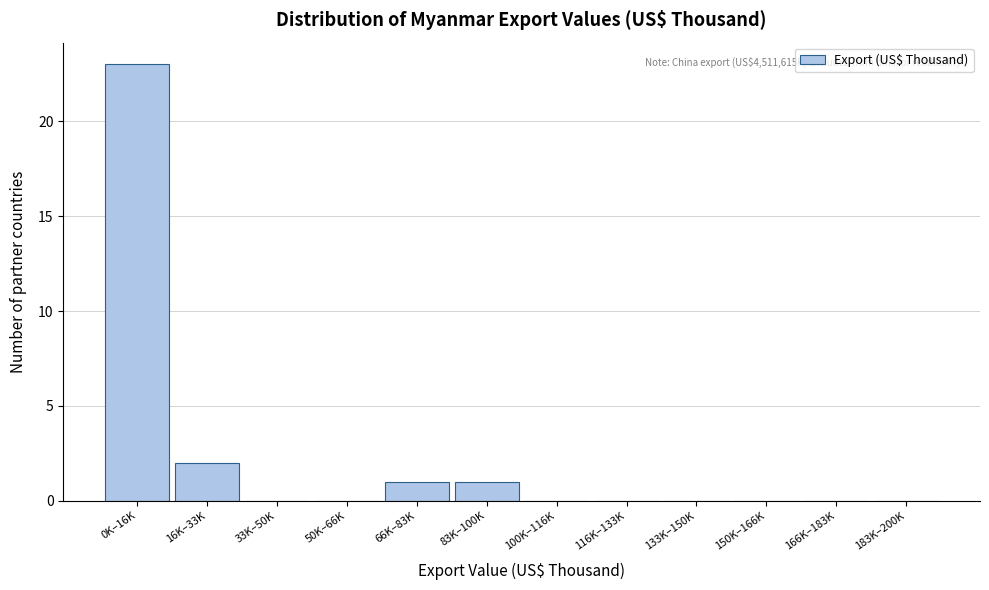

Reading left to right, what are all the values shown in this chart?

0K–16K=23	16K–33K=2	33K–50K=0	50K–66K=0	66K–83K=1	83K–100K=1	100K–116K=0	116K–133K=0	133K–150K=0	150K–166K=0	166K–183K=0	183K–200K=0